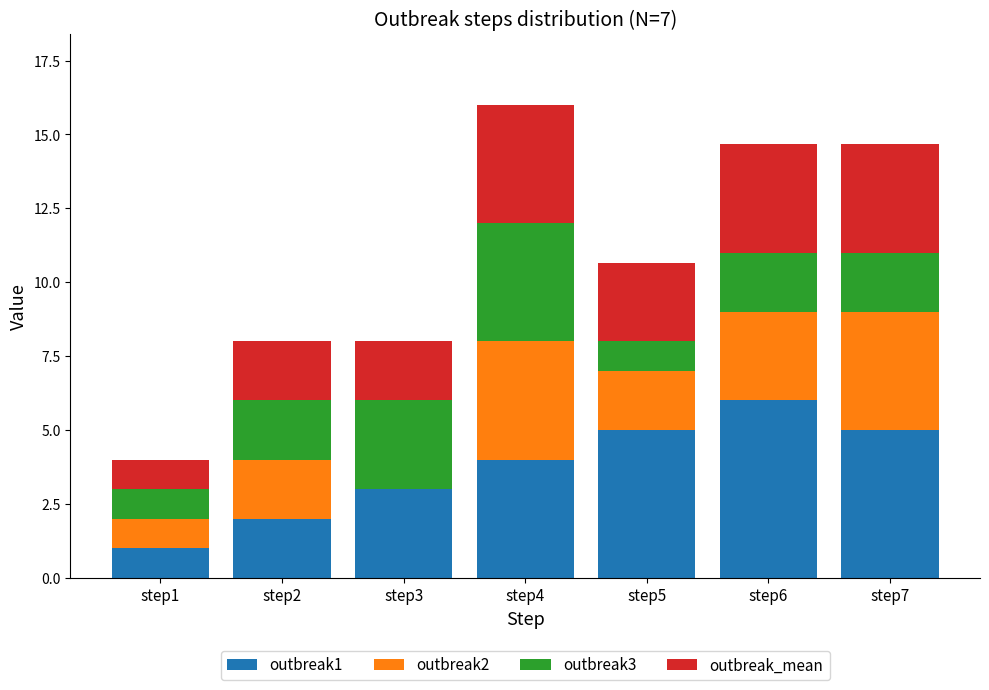

What is the sum of the outbreak1 values at step2 and step3?

5.0